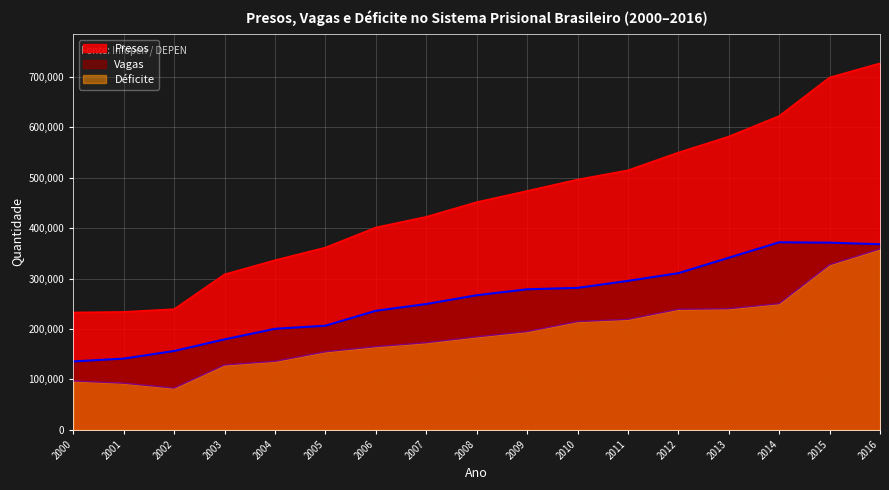

How many interior local valleys does the Déficite series have?

1